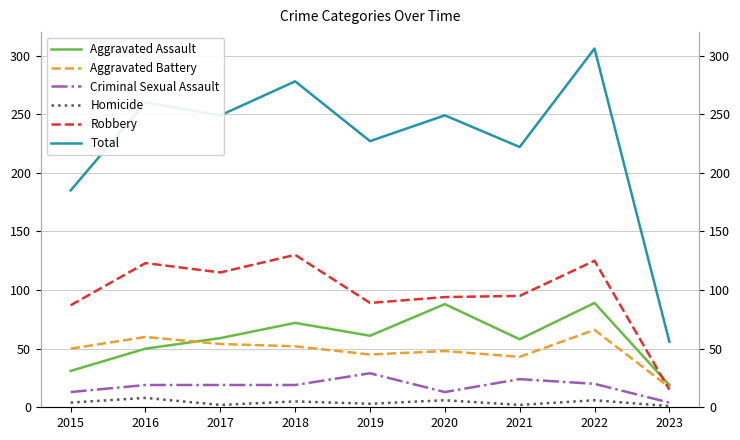

At which label does Total reach its minimum?

2023